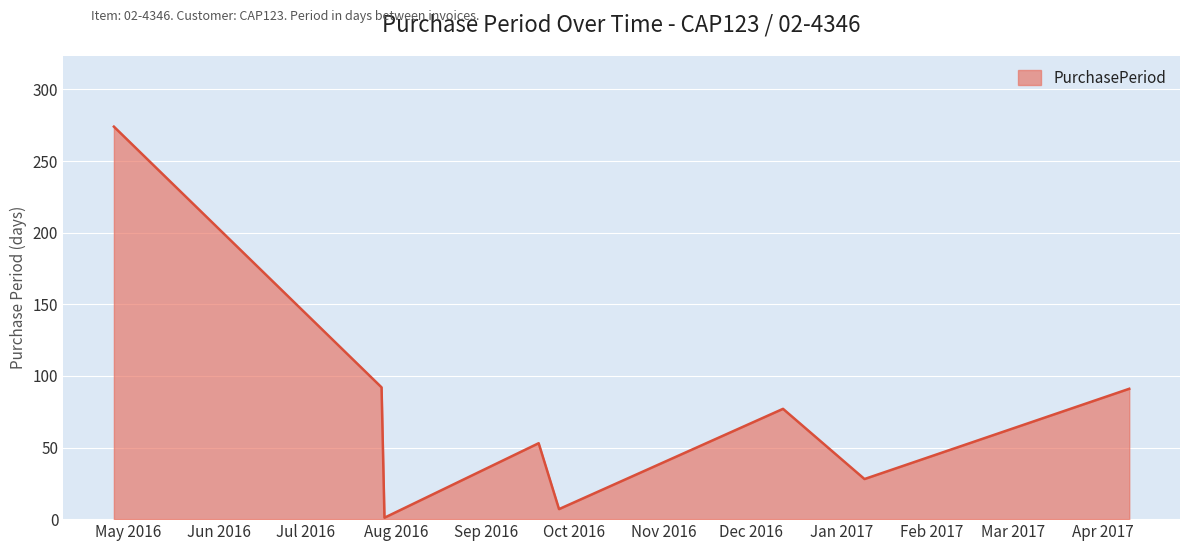

How many lines are shown in the chart?

1